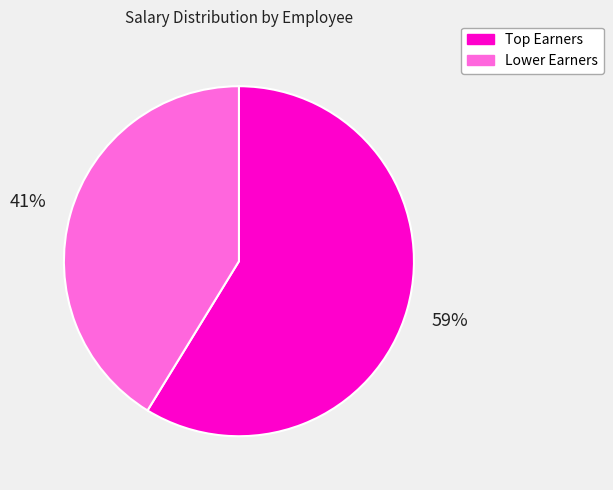

Rank the categories by value from lowest to highest.

Lower Earners, Top Earners